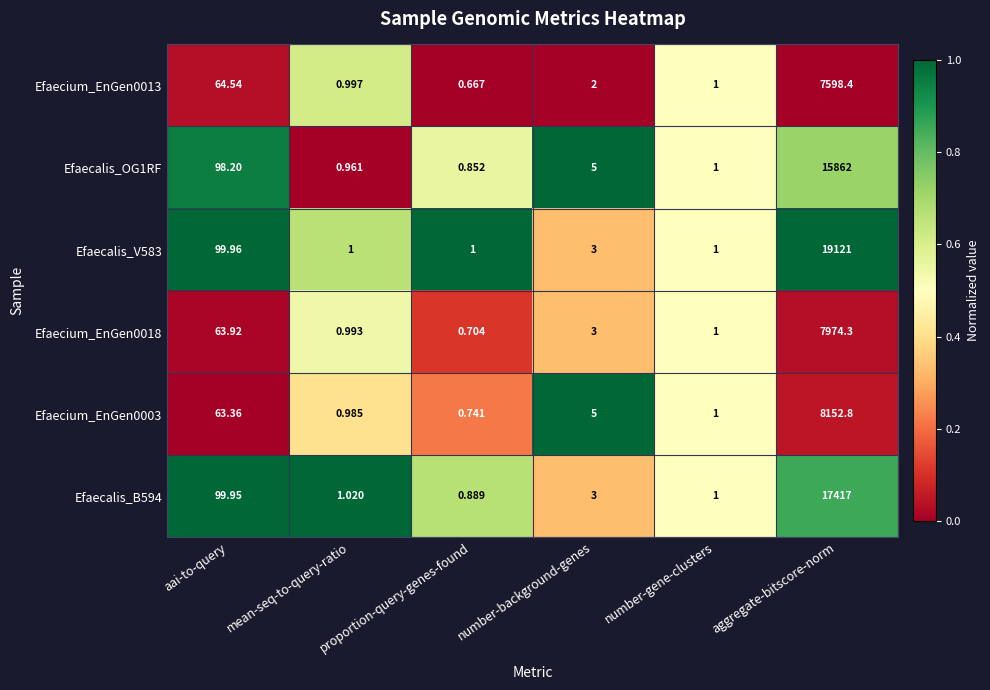

What is the greatest value displayed?

19121.0